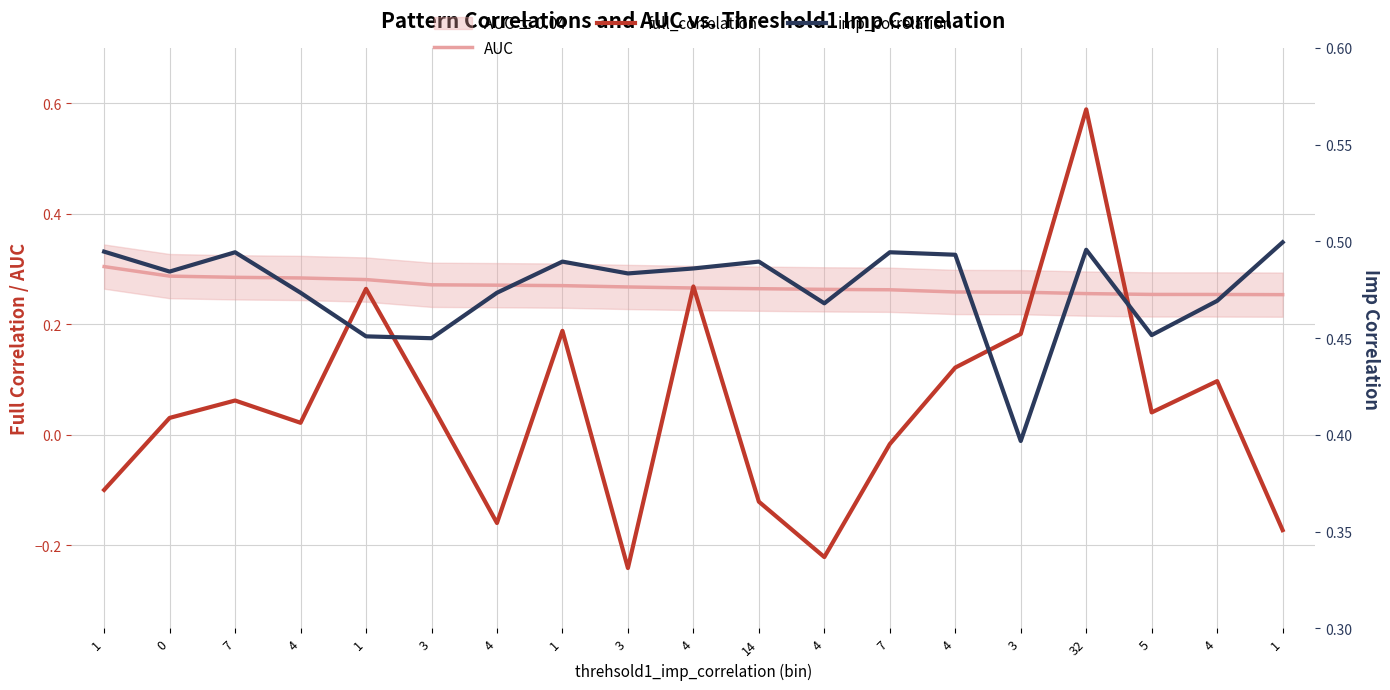

True or false: AUC and imp_correlation intersect in this chart.

False